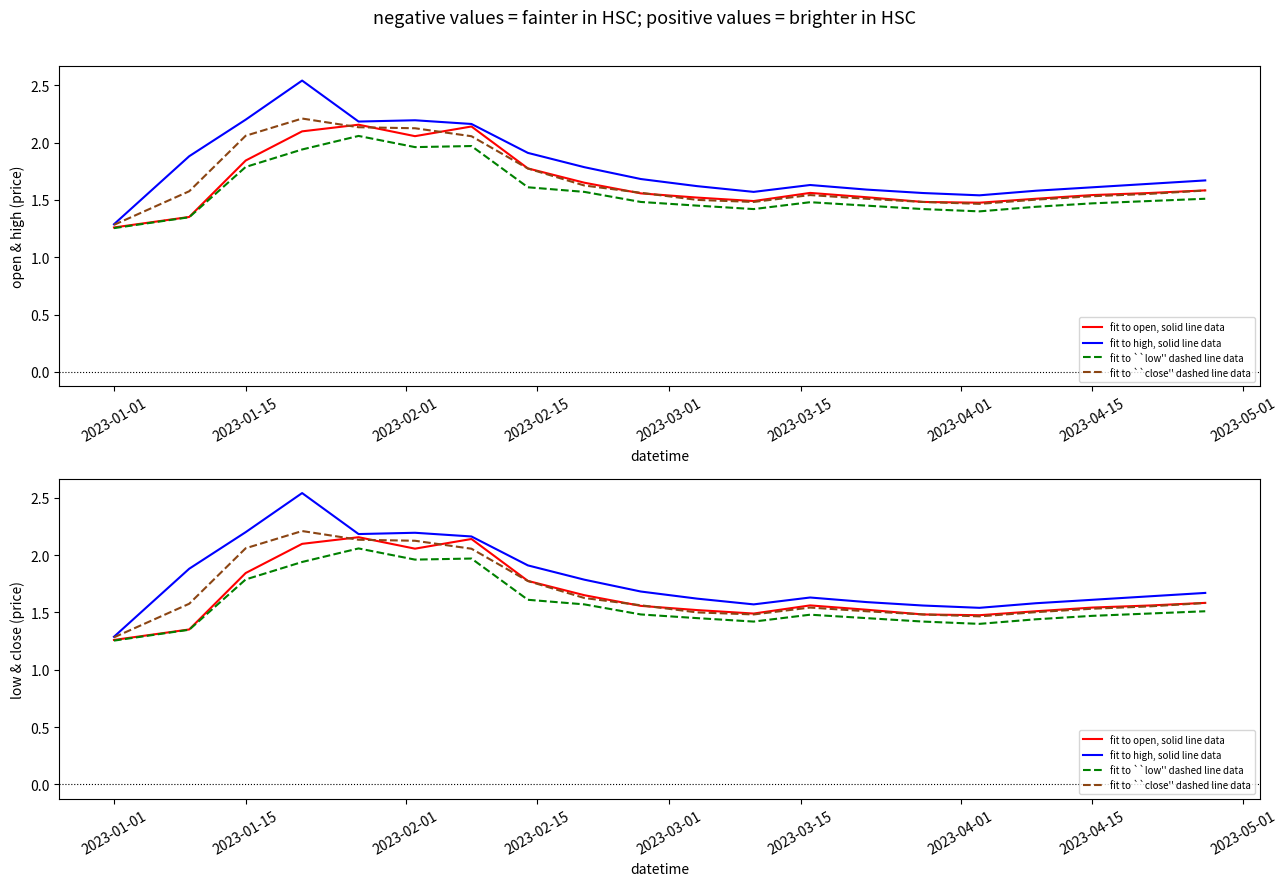

Rank the series by their maximum value, from lowest to highest.

fit to ``low'' dashed line data, fit to open, solid line data, fit to ``close'' dashed line data, fit to high, solid line data